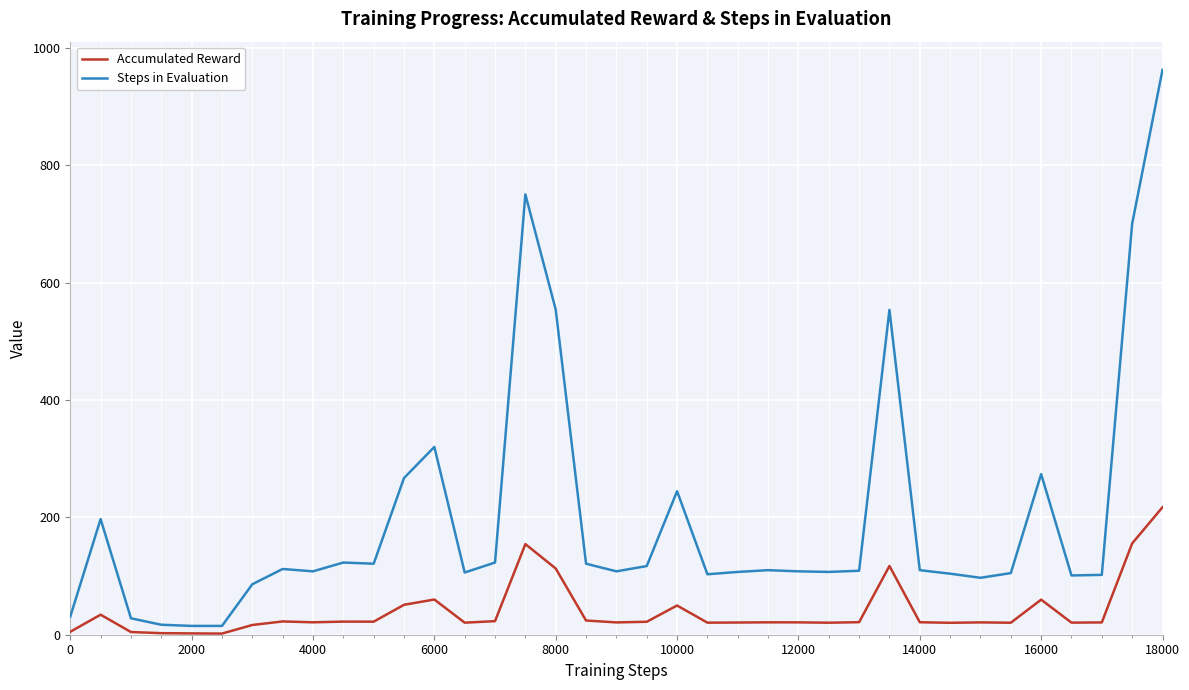

Which series has the largest total across all categories?

Steps in Evaluation